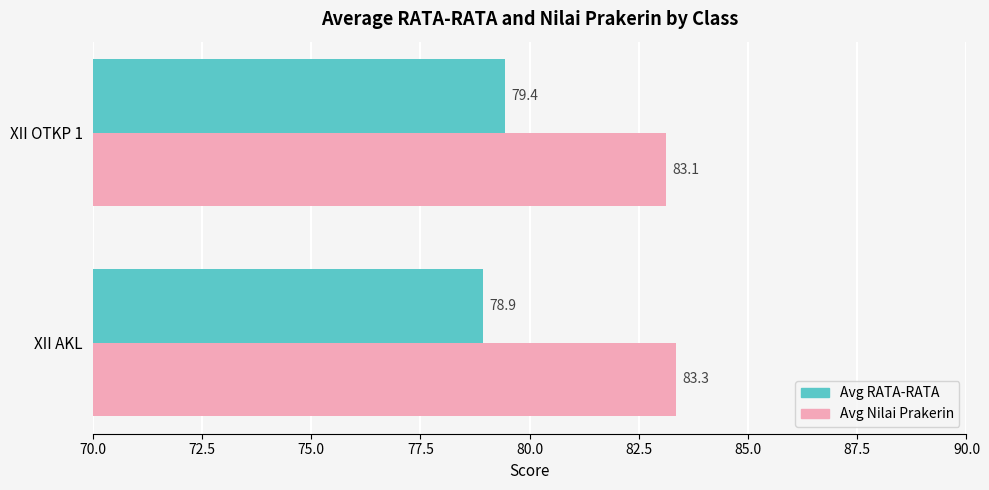

What is the average value of the Avg RATA-RATA series?

79.2